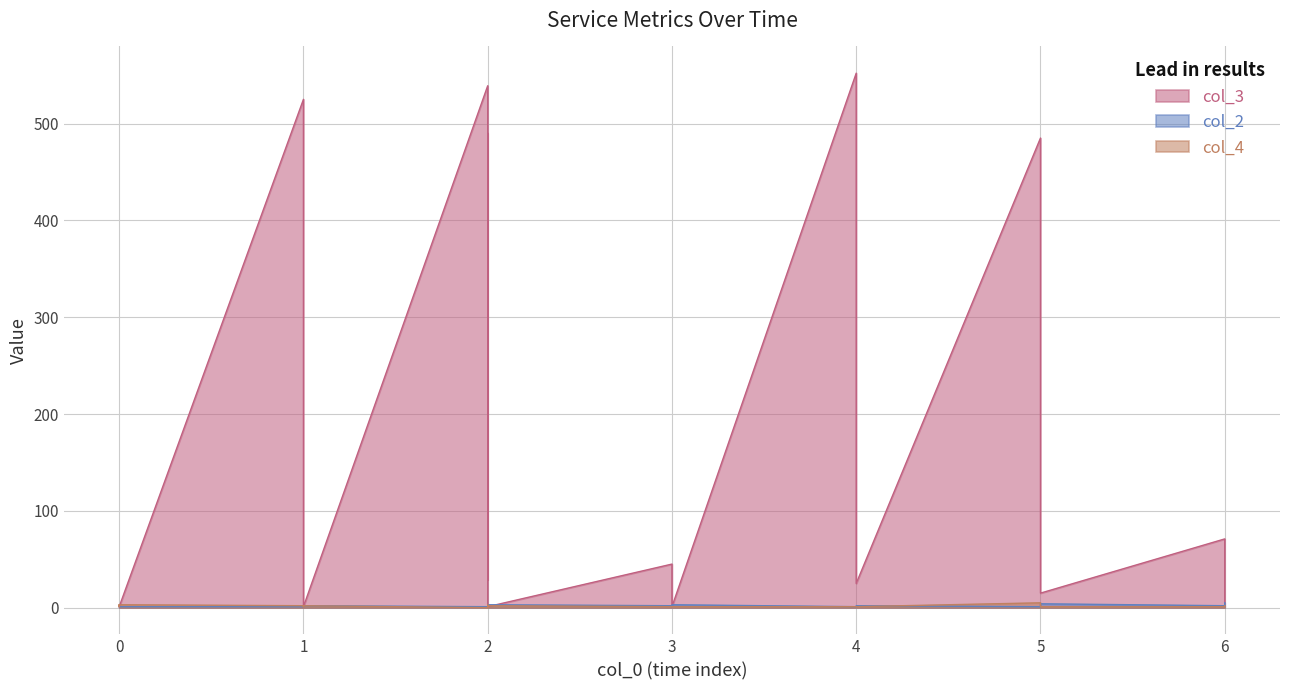

Where do col_2 and col_3 first cross each other?

1 and 1